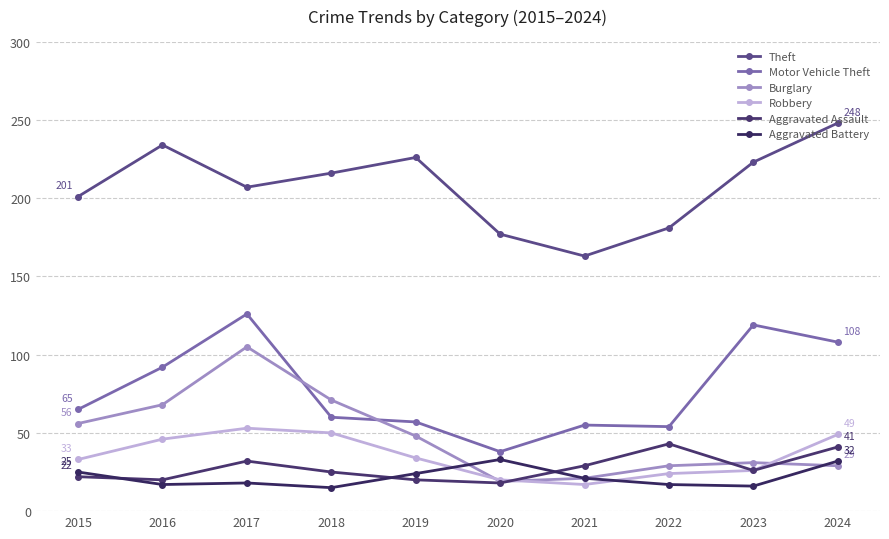

How many lines are shown in the chart?

6